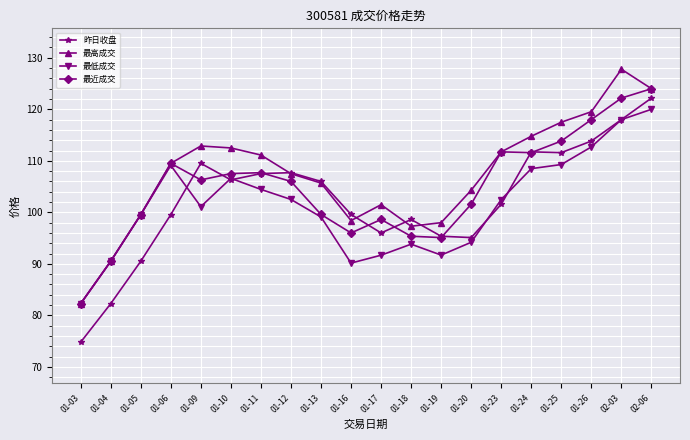

The 最近成交 series shows 63.0 at 01-17. True or false?

False